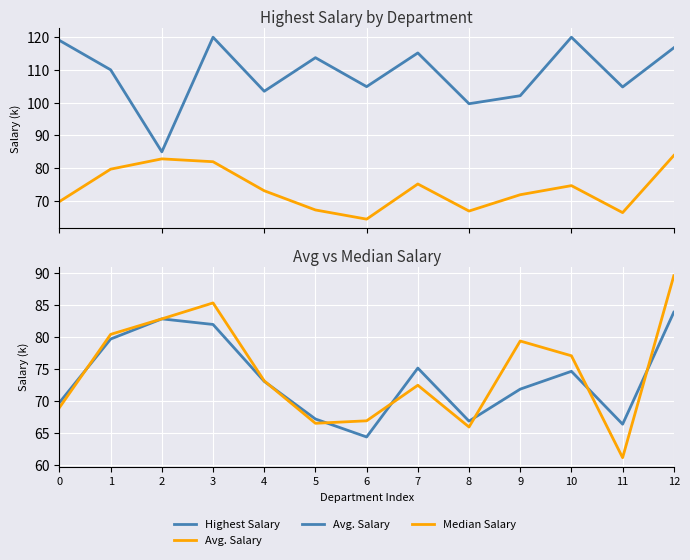

What are all the series names shown in the legend?

Highest Salary, Avg. Salary, Median Salary